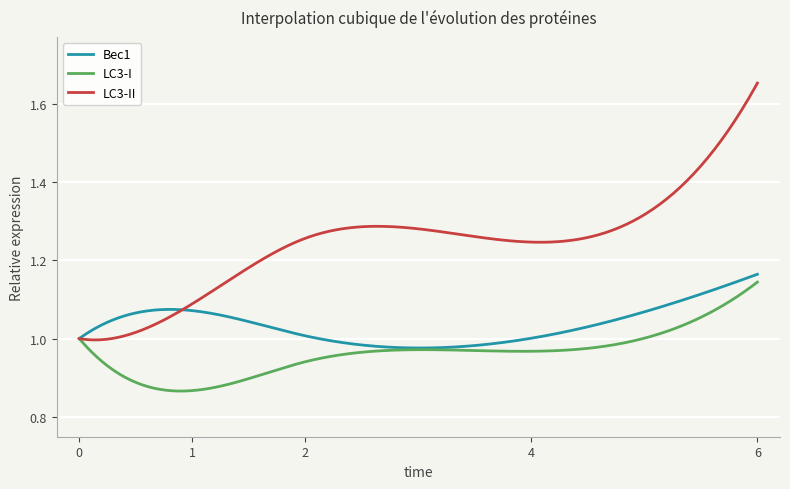

Which series has the largest total across all categories?

LC3-II